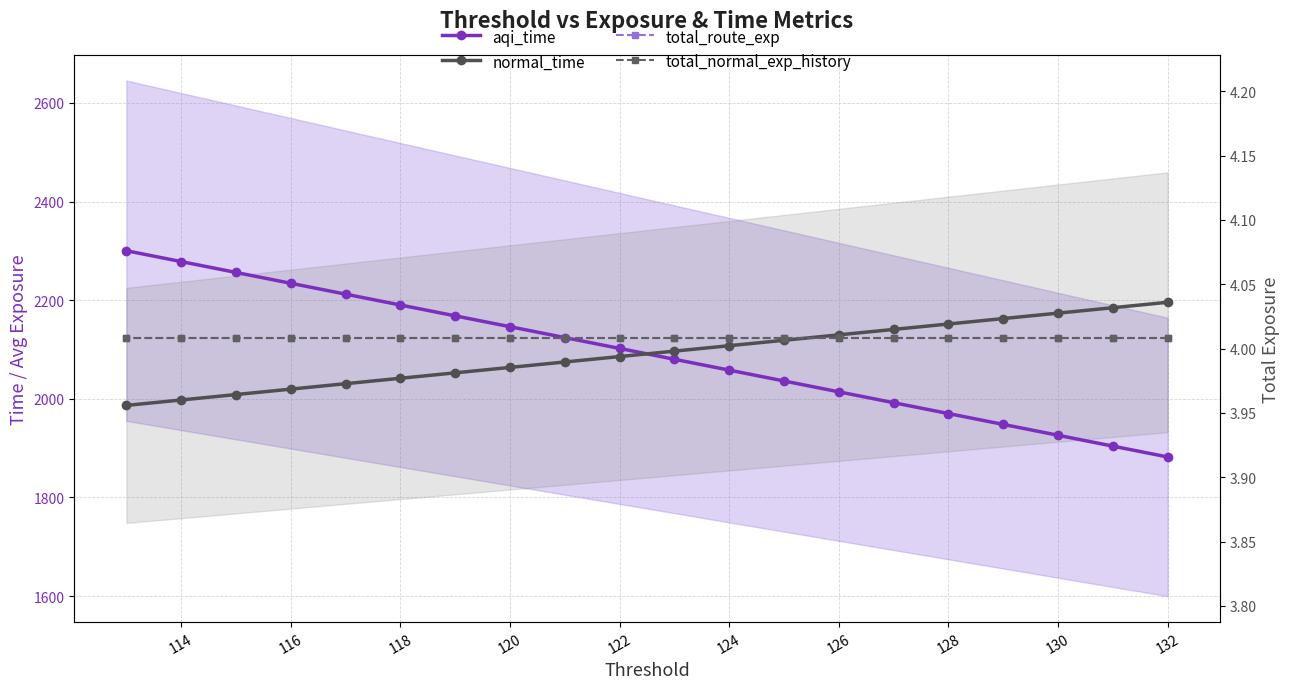

What is the value of the total_normal_exp_history point at the 14th from the left?

4.0